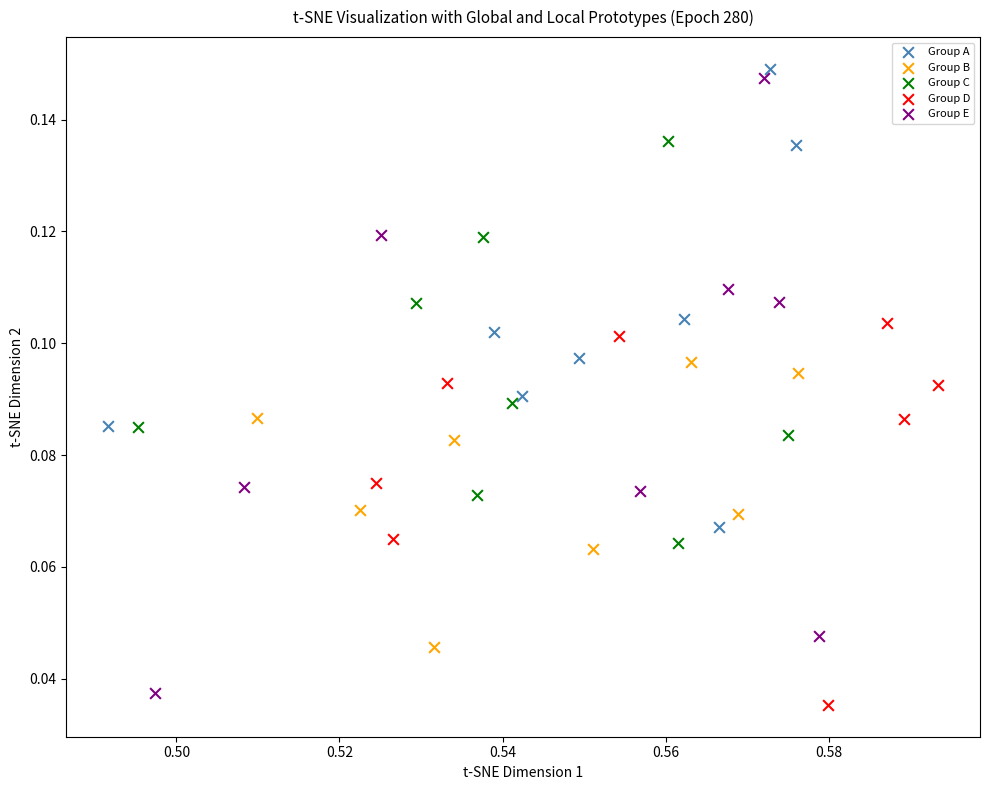

Which series contains the highest Y value?

Group A